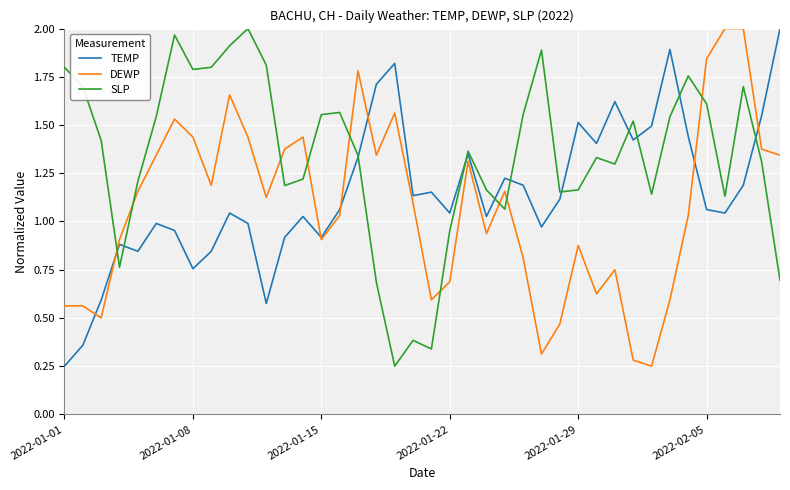

At how many categories does at least one series exceed 1?

39